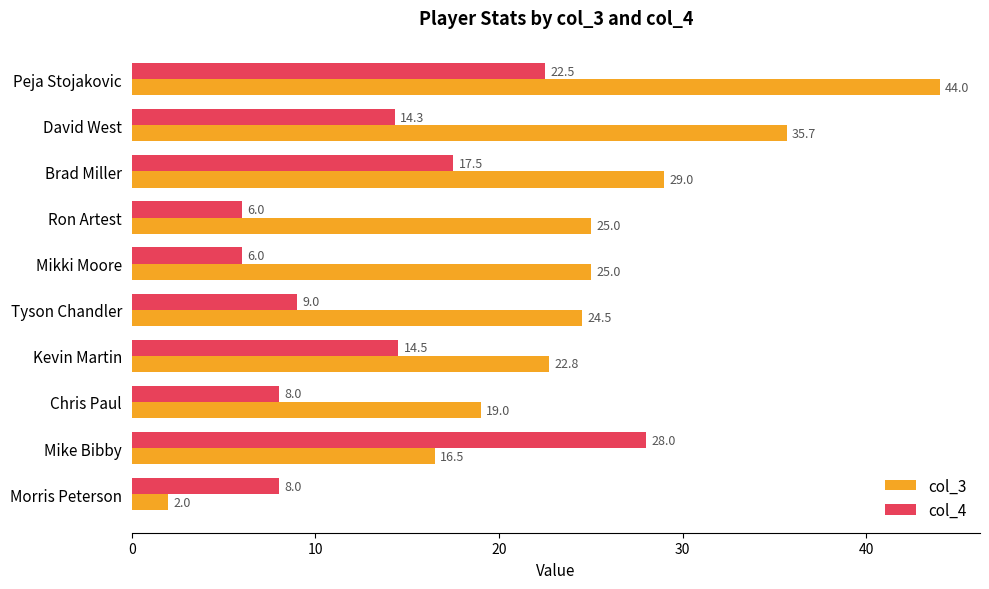

Which category has the highest value in the col_3 series?

Peja Stojakovic